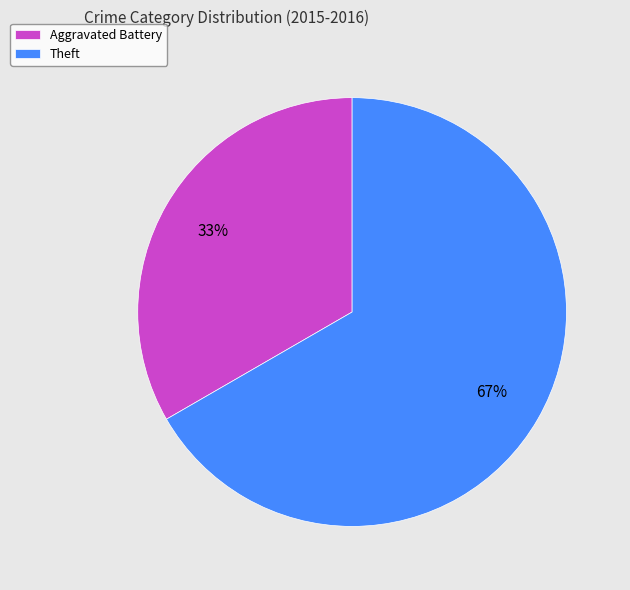

Is there any slice that represents more than half of the pie?

Yes